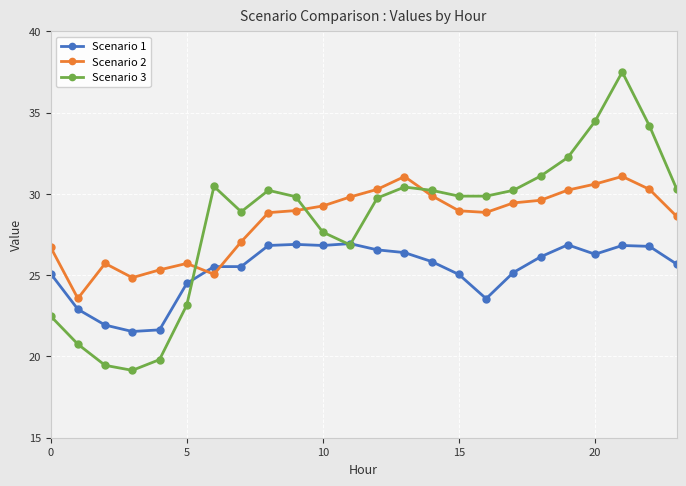

At how many categories does at least one series exceed 25?

22